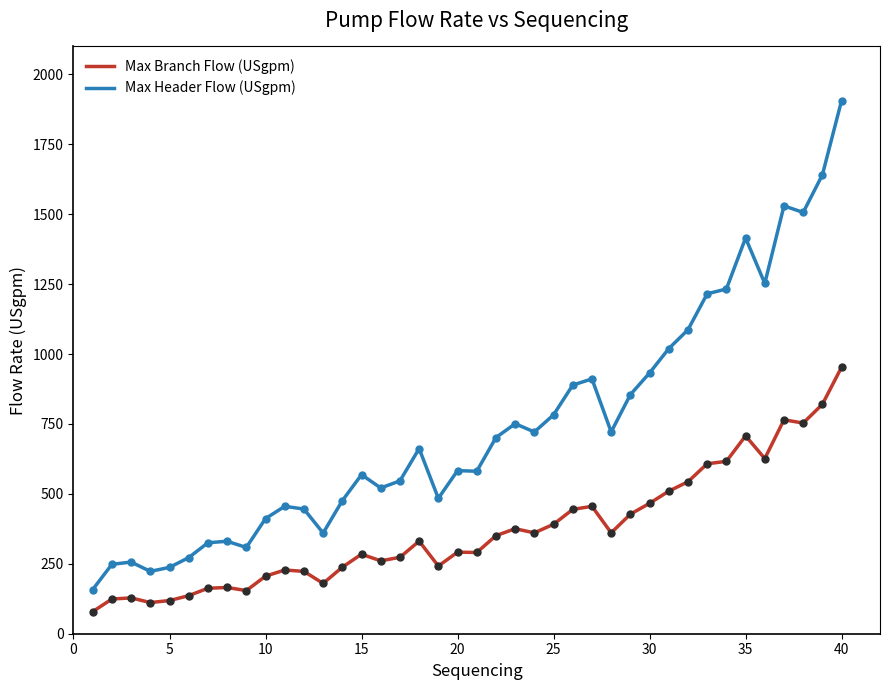

Which series has the largest total across all categories?

Max Header Flow (USgpm)